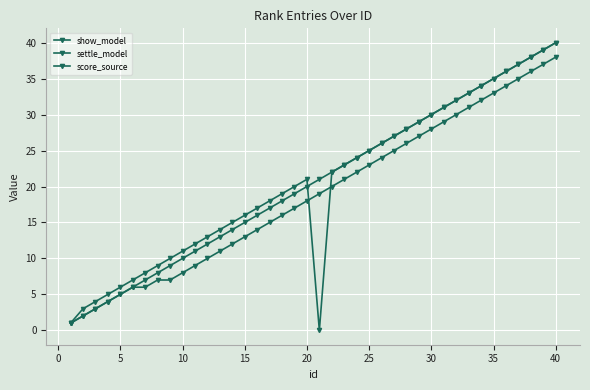

How many distinct data groups are displayed?

3